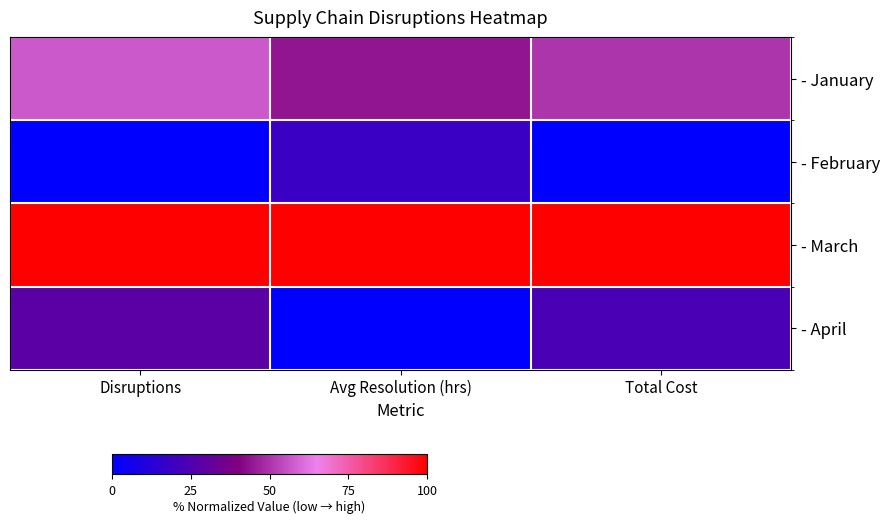

At how many categories does at least one series exceed 32?

3